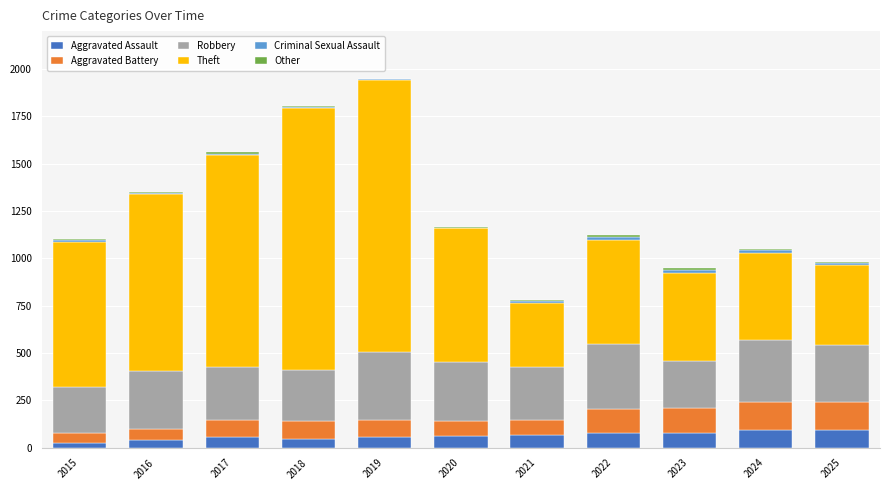

What is the highest value of the Aggravated Assault series?

92